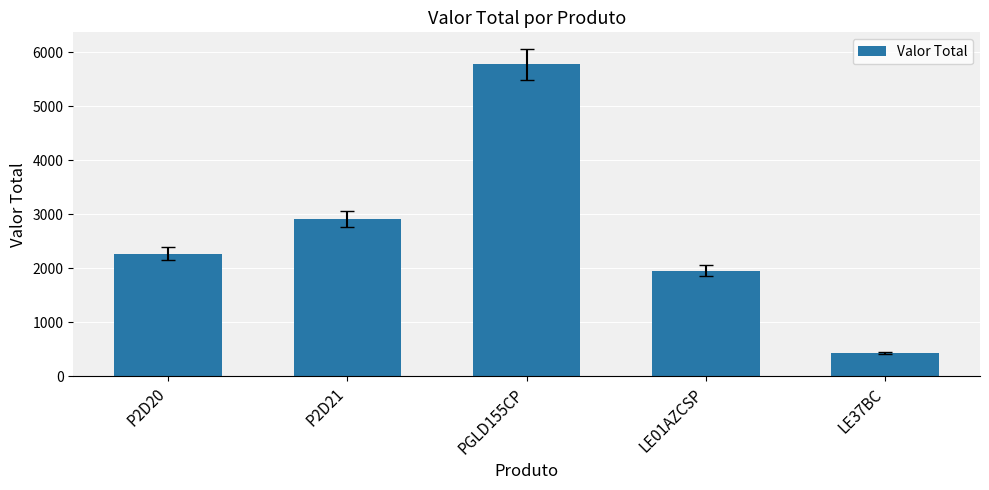

What is the difference between the maximum and minimum values?

5345.6